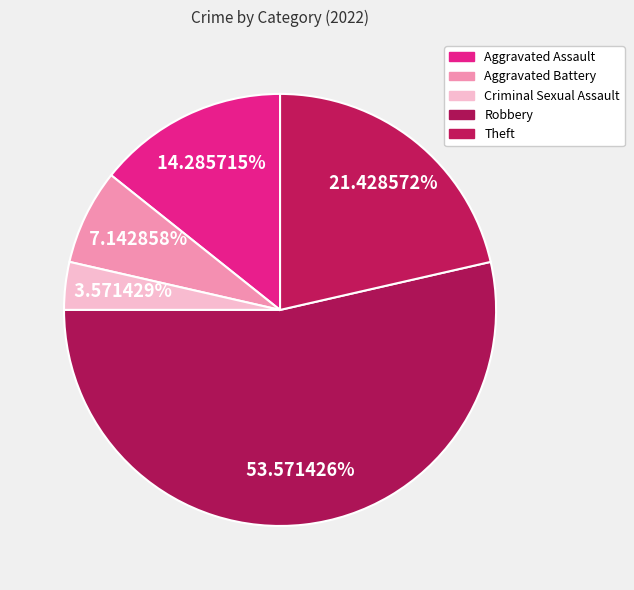

Do Robbery and Aggravated Assault together represent more than half of the pie?

Yes